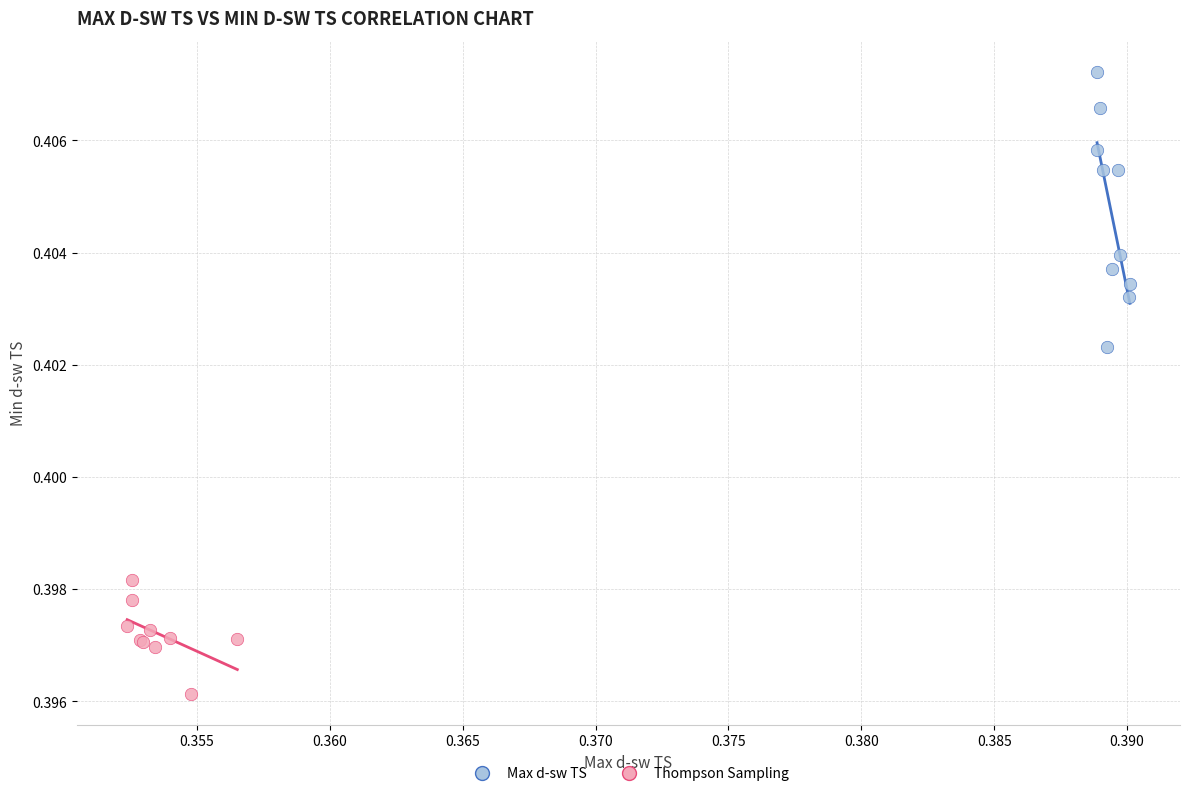

Which series reaches the minimum Y coordinate?

Thompson Sampling